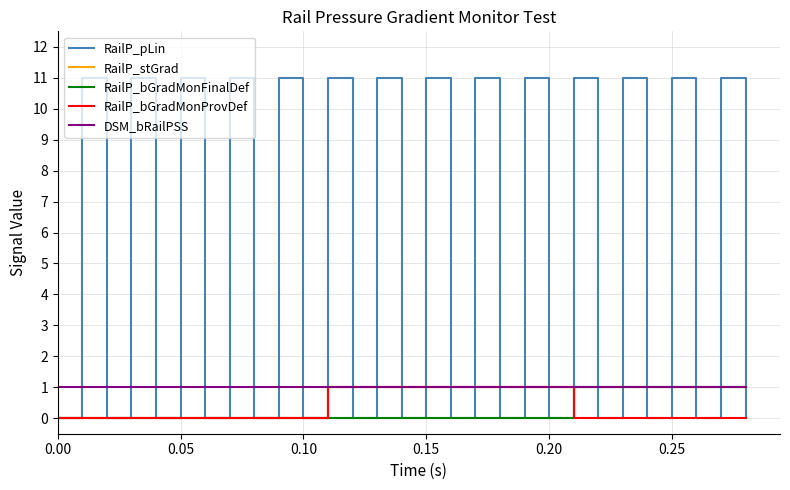

Count the number of data series in this chart.

5